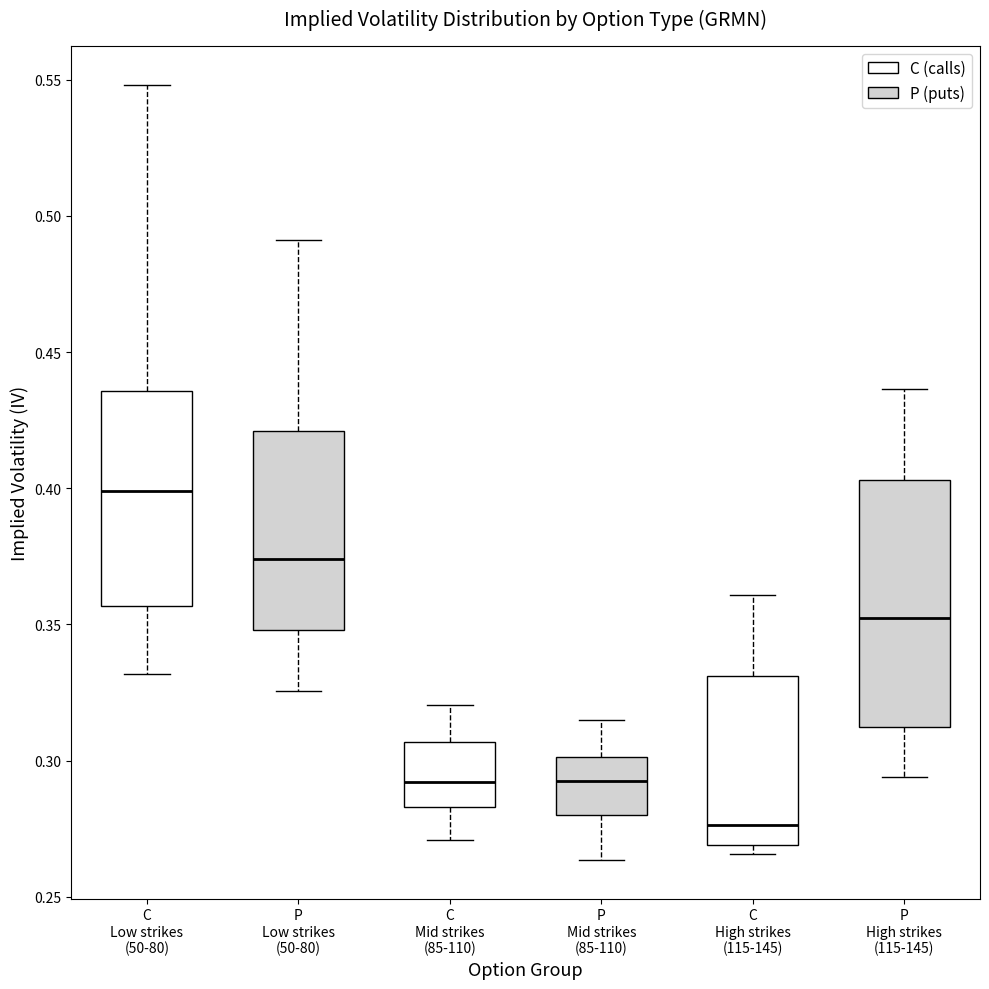

Which box is the tallest, from its lower edge to its upper edge?

P High strikes (115-145)